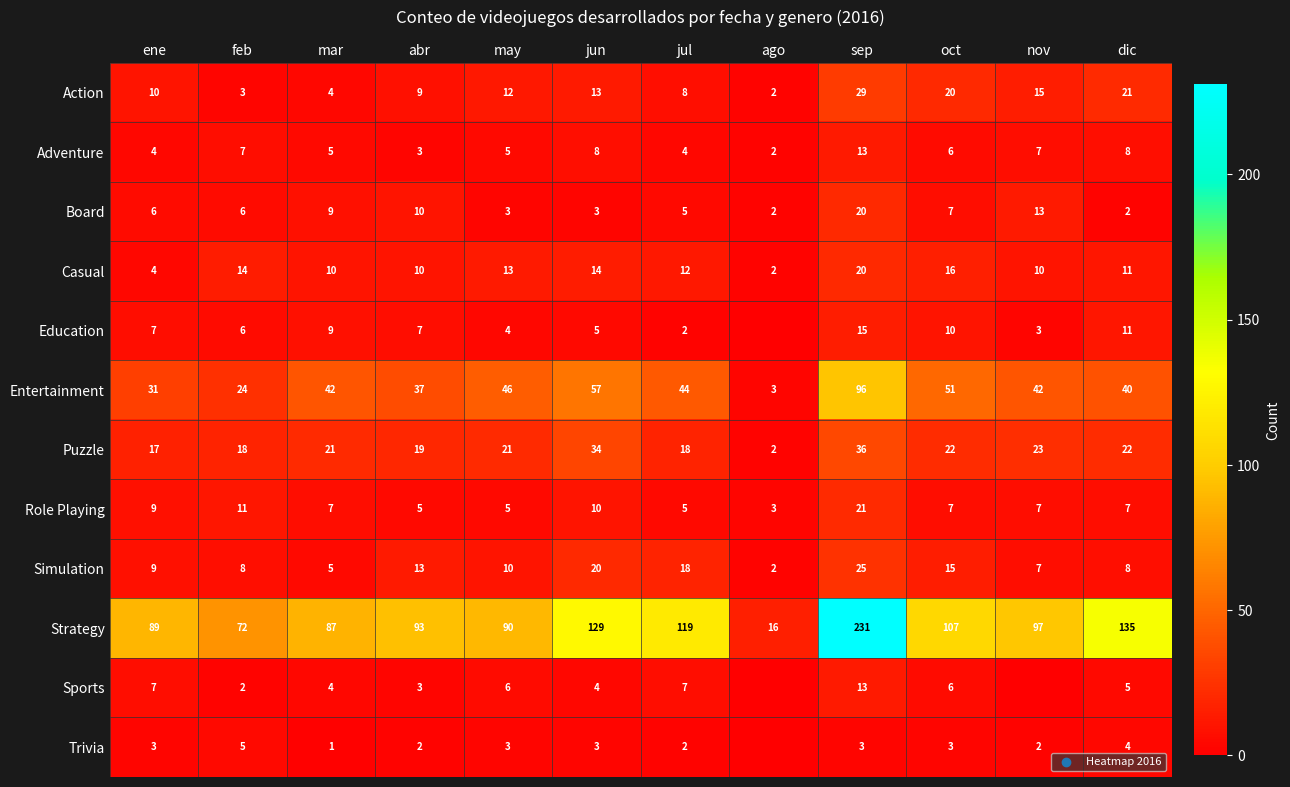

The value of Education at jul is 1. True or false?

False